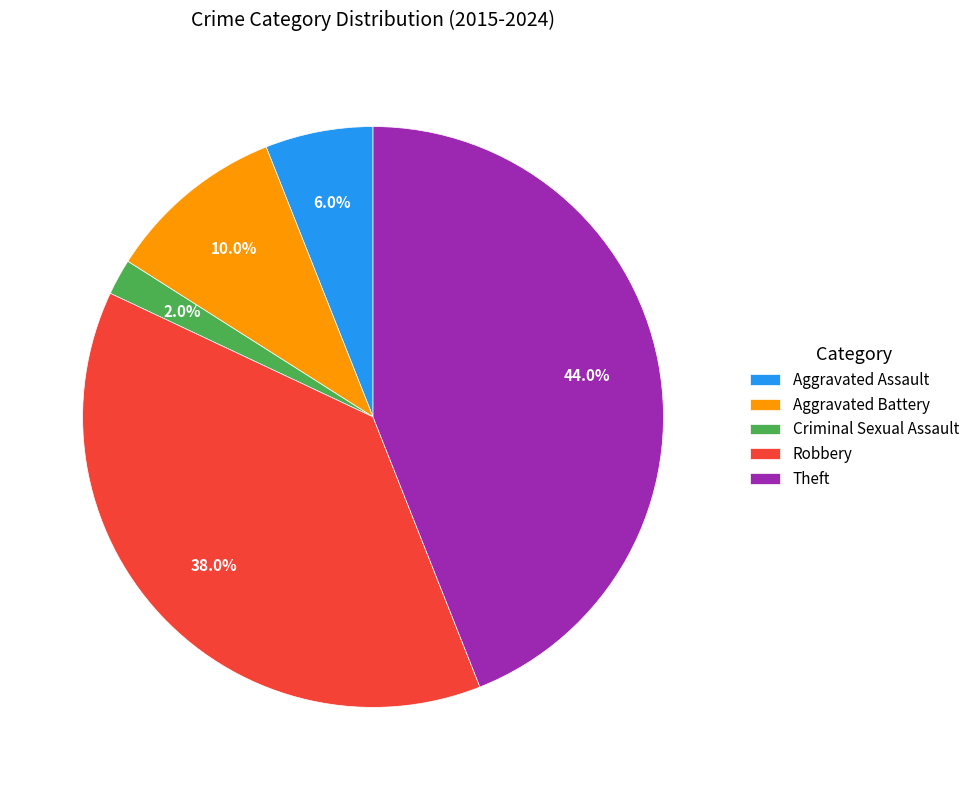

True or false: Criminal Sexual Assault accounts for 16% of the total.

False